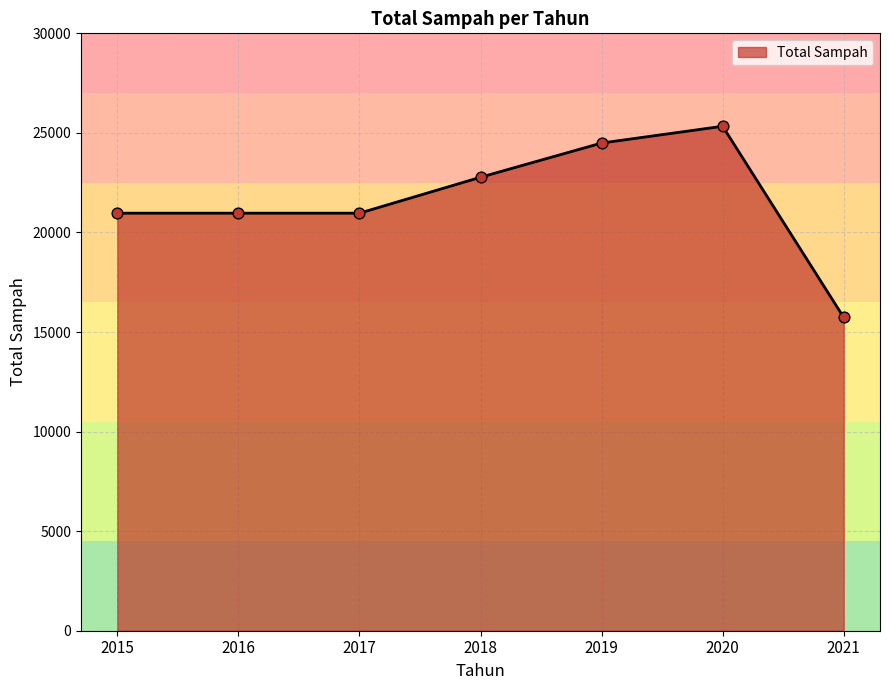

Between 2016 and 2021, which is larger?

2016